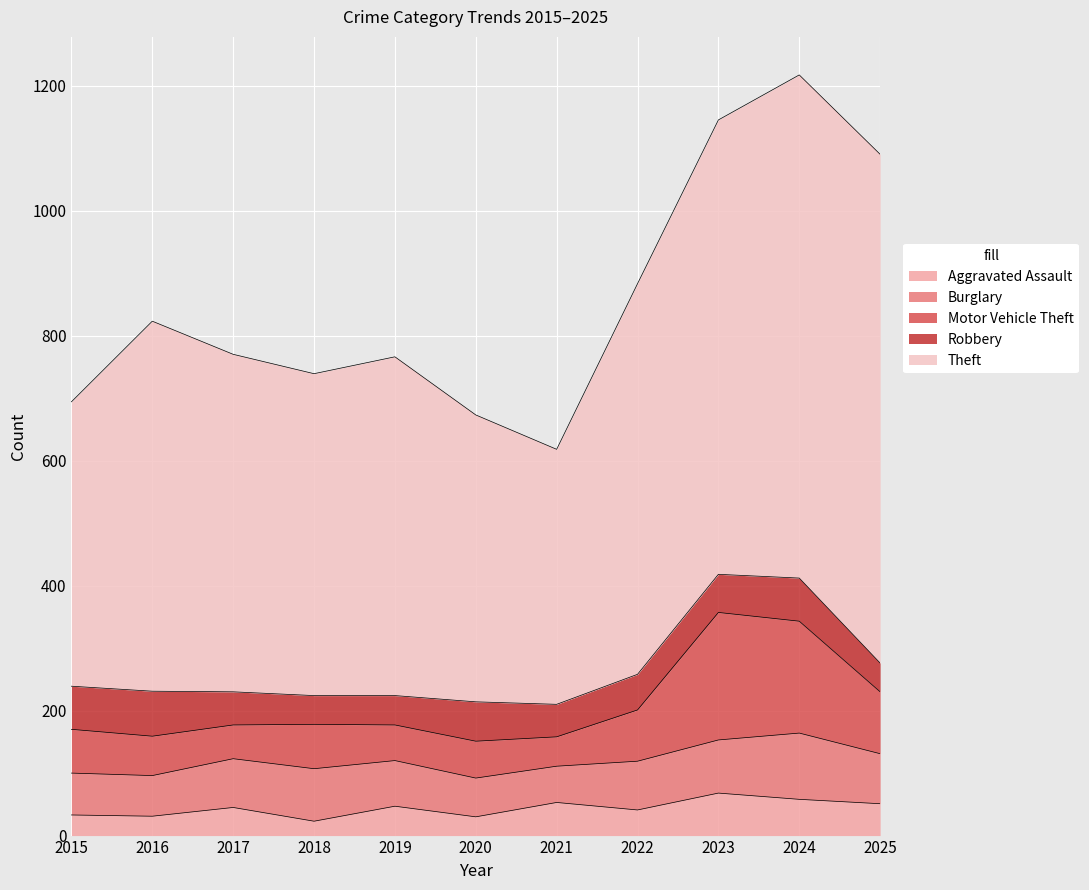

What are all the series names shown in the legend?

Aggravated Assault, Burglary, Motor Vehicle Theft, Robbery, Theft